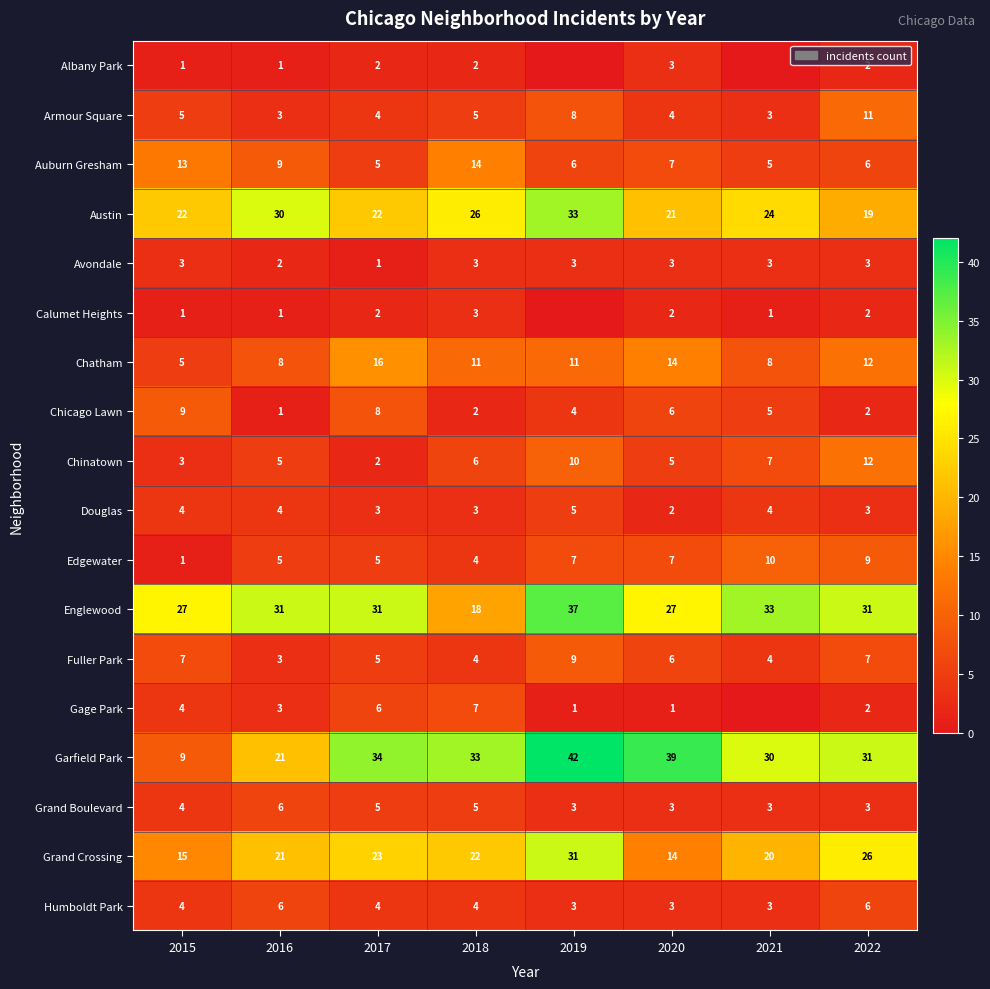

At which label is Austin closest to 26?

2018